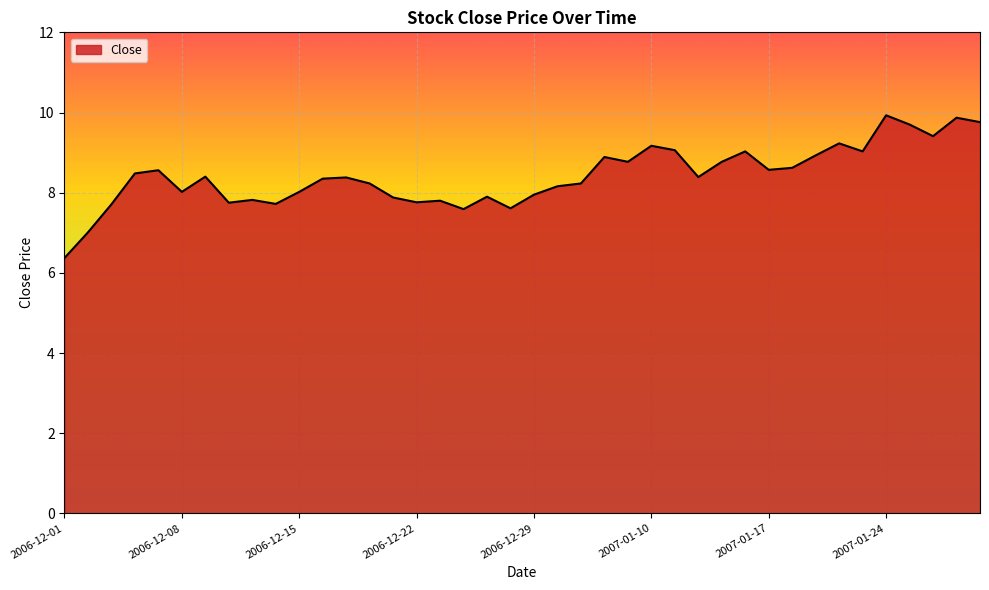

What is the maximum value shown in the chart?

9.9